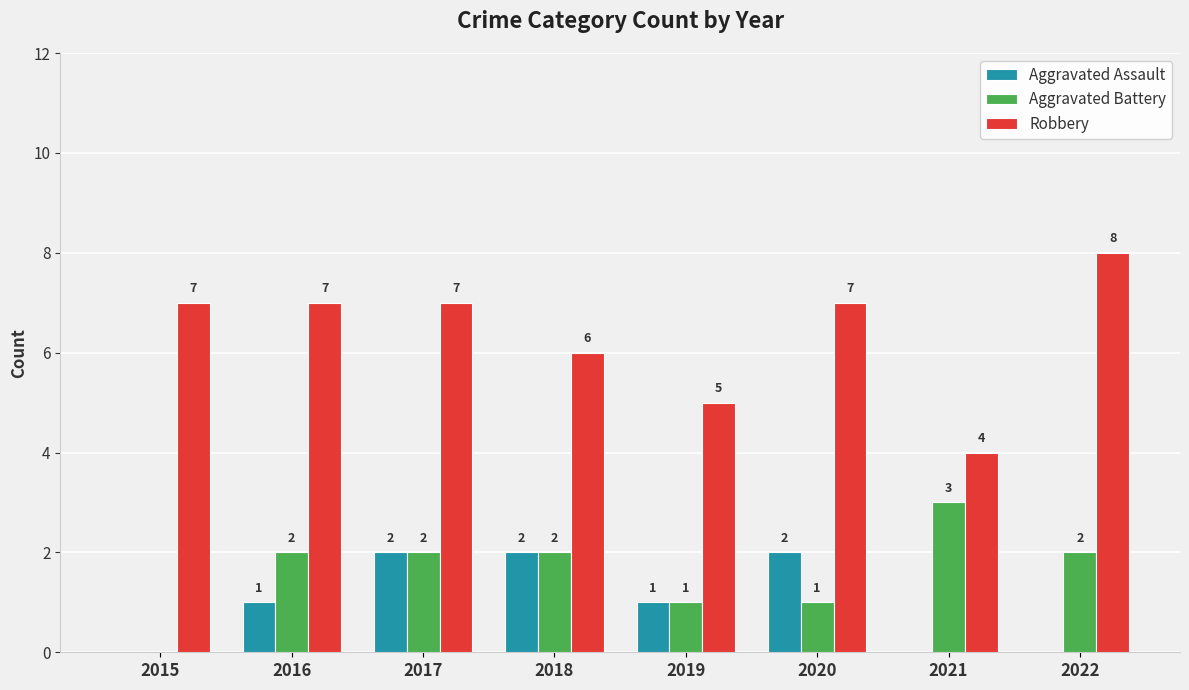

The Robbery series shows 7 at 2016. True or false?

True